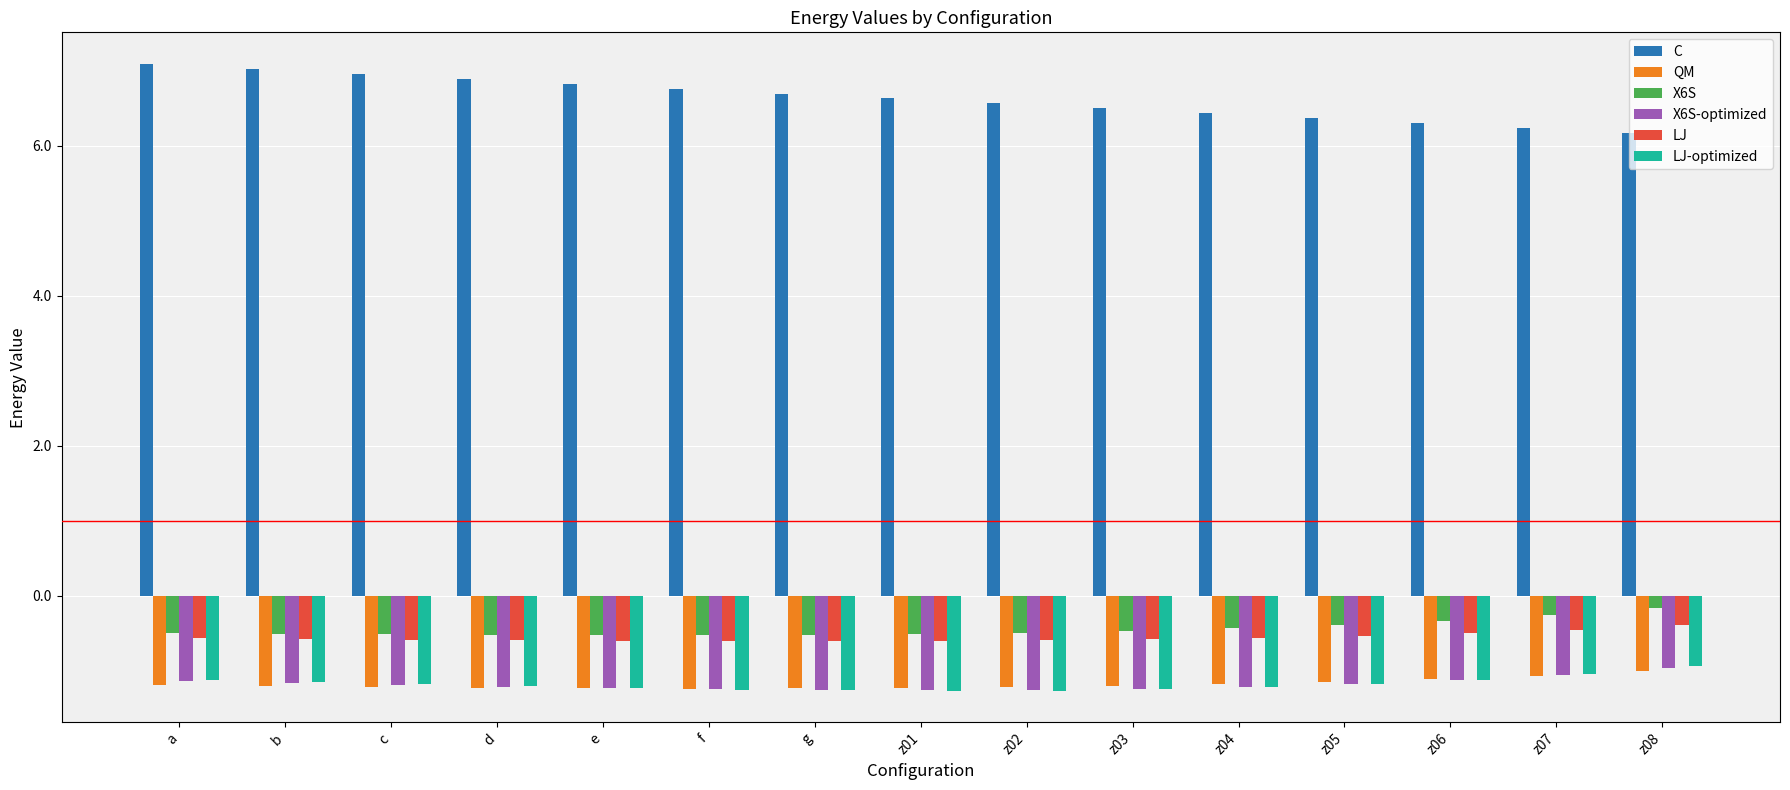

What is the lowest value of the X6S-optimized series?

-1.3